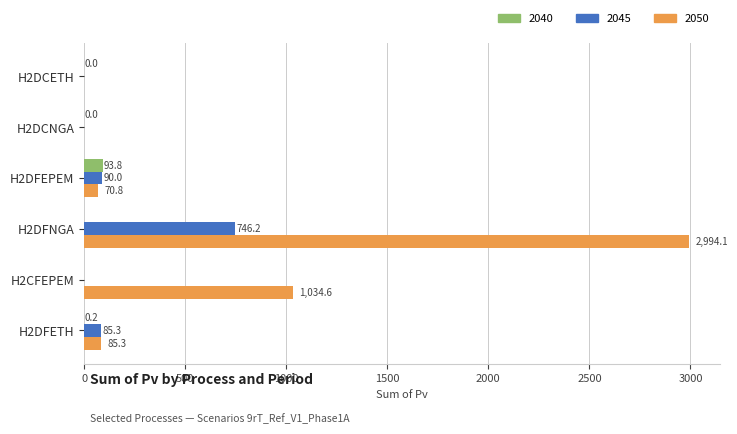

What is the sum of all 2050 values?

4184.8